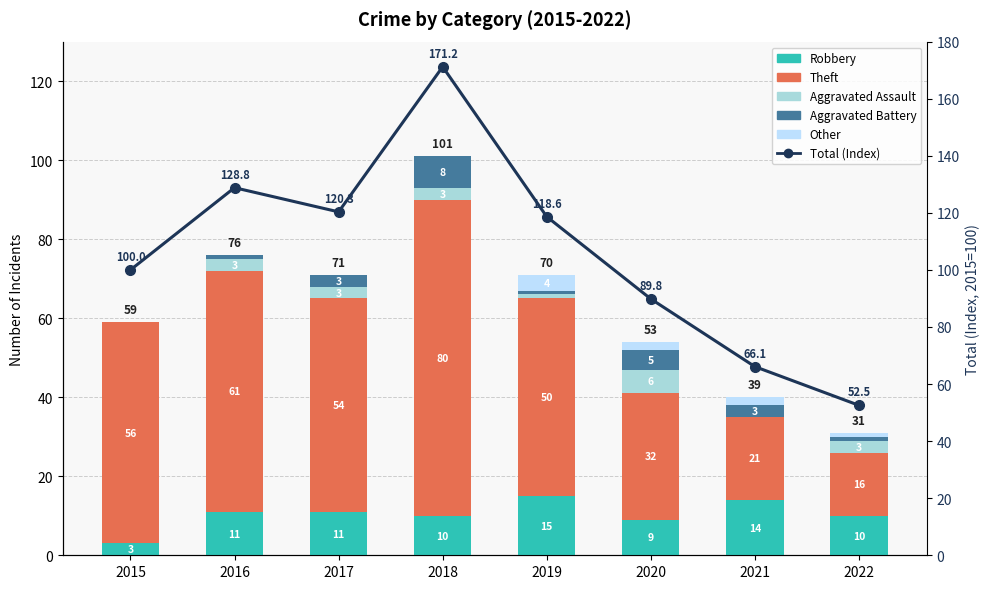

How many distinct data groups are displayed?

6